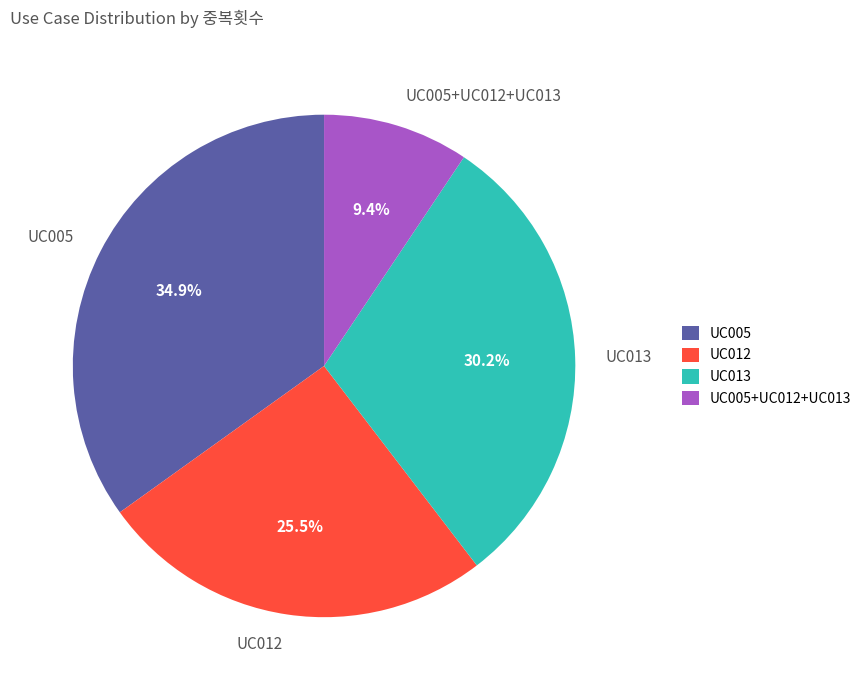

Rank the categories by value from lowest to highest.

UC005+UC012+UC013, UC012, UC013, UC005